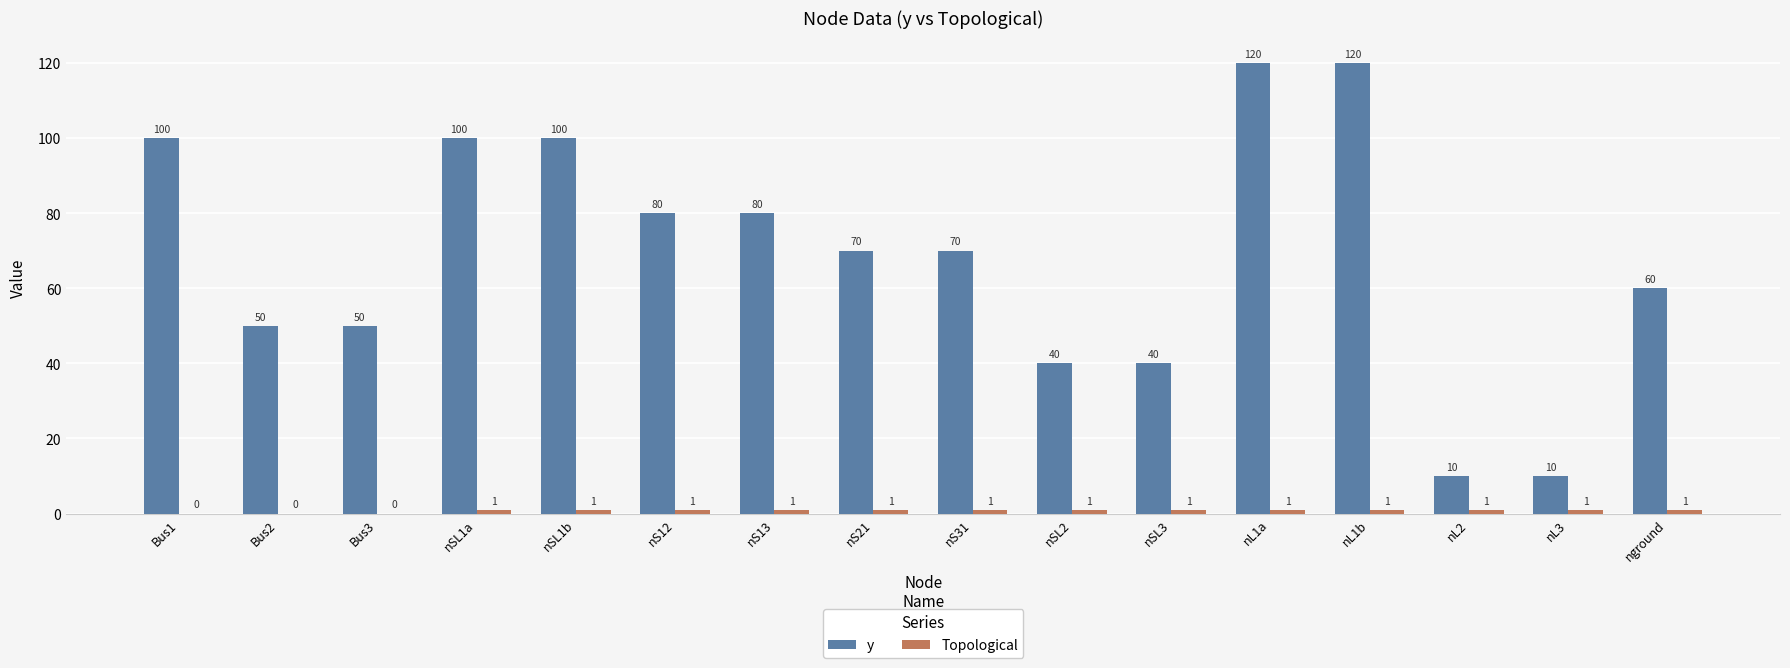

What is the difference between the y values at Bus3 and nS12?

30